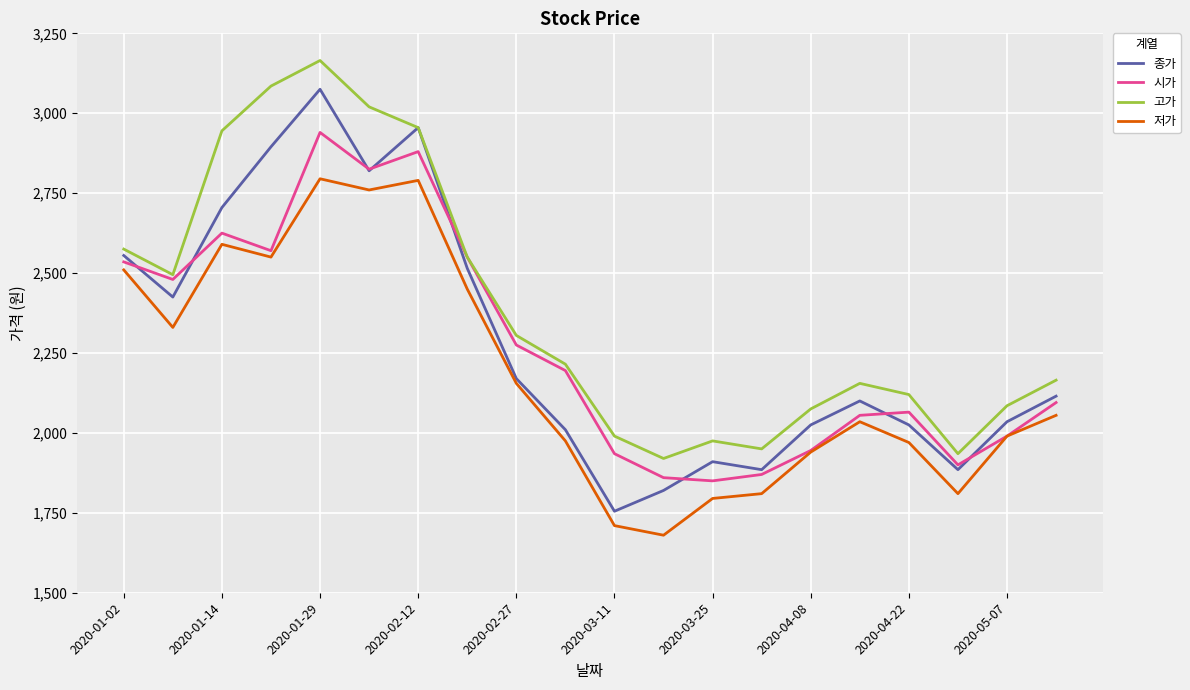

Which series has the largest range (max minus min)?

종가